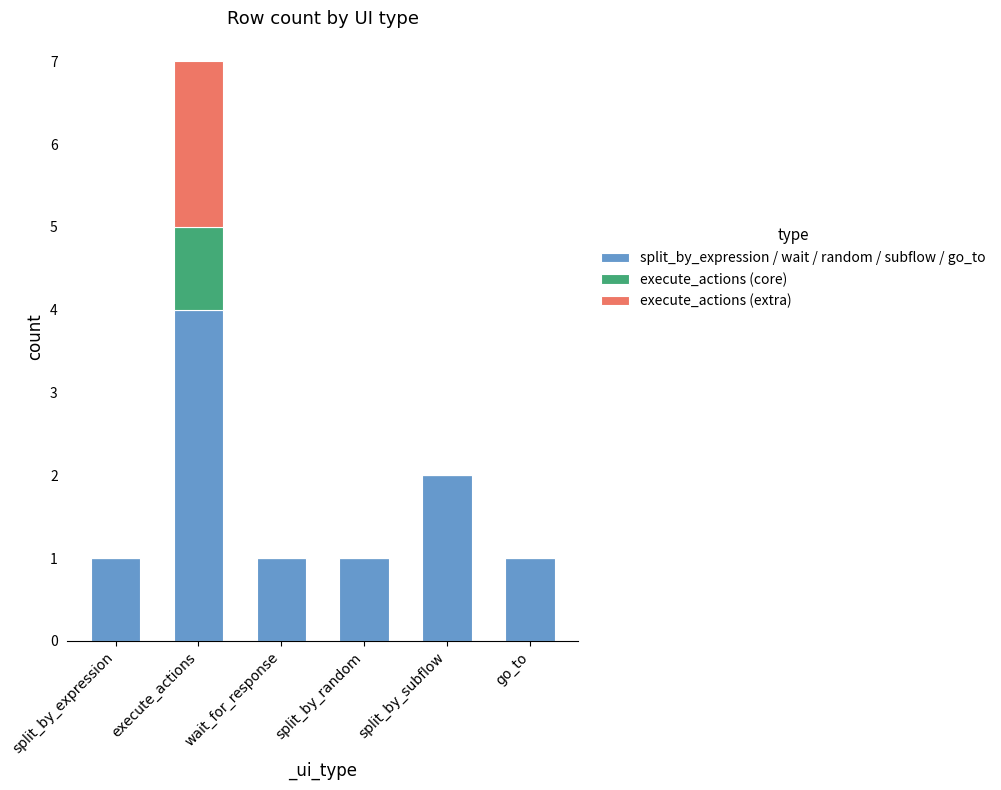

What is the maximum value for split_by_expression / wait / random / subflow / go_to?

4